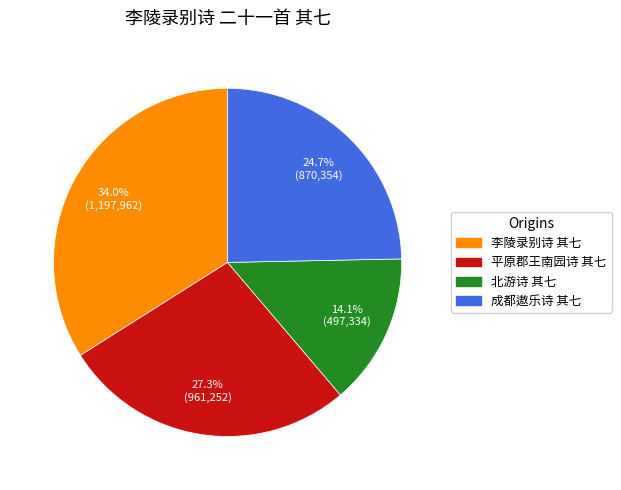

Is there any slice that represents more than half of the pie?

No